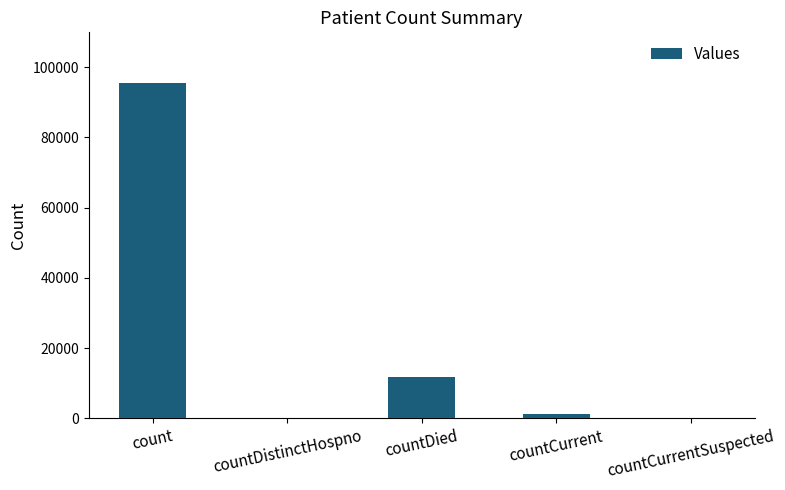

Which has a higher value, count or countDied?

count